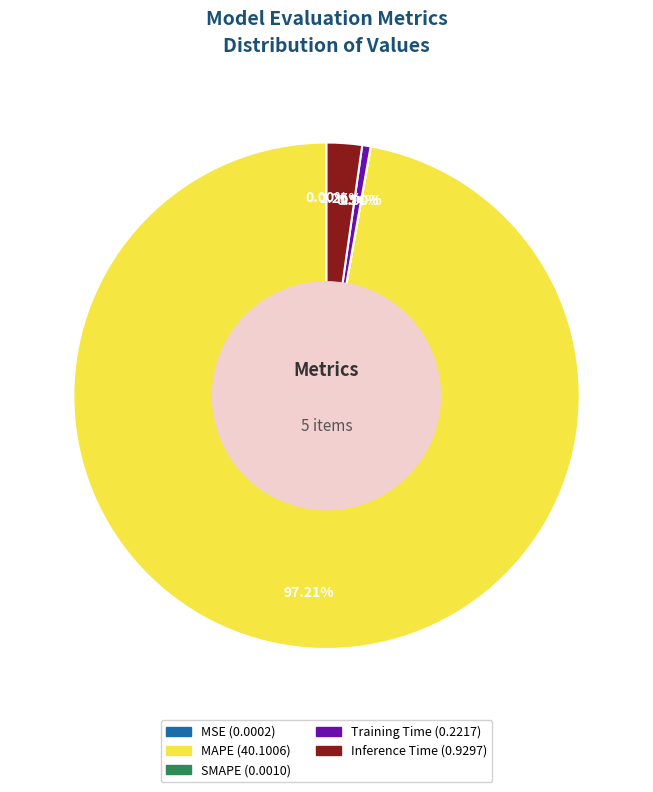

Between MAPE and Training Time, which is larger?

MAPE